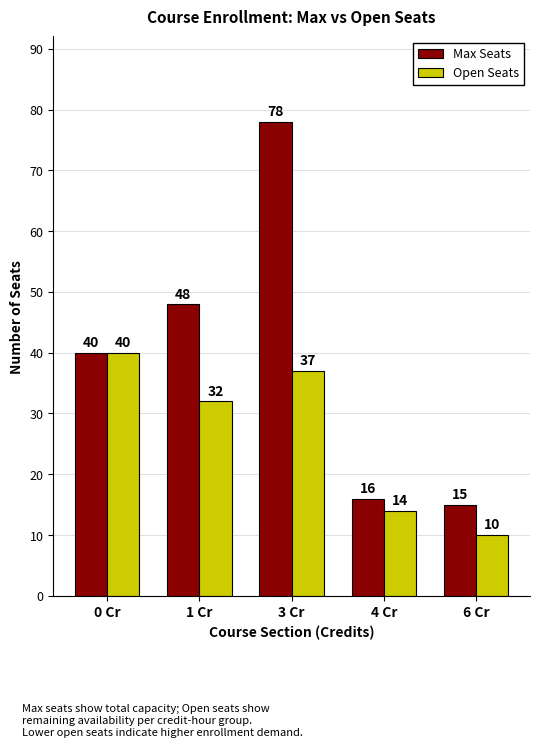

What is the total value across all series at 6 Cr?

25